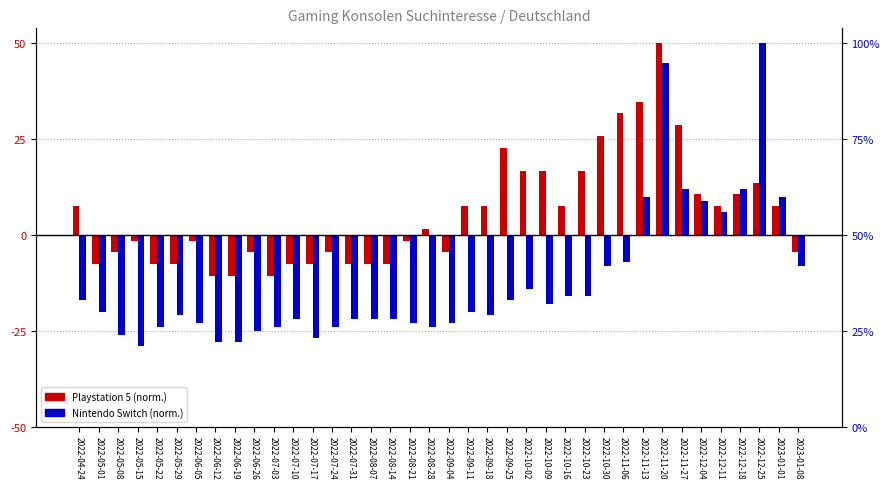

What is the sum of the Playstation 5 values at 2022-12-04 and 2023-01-01?

18.2